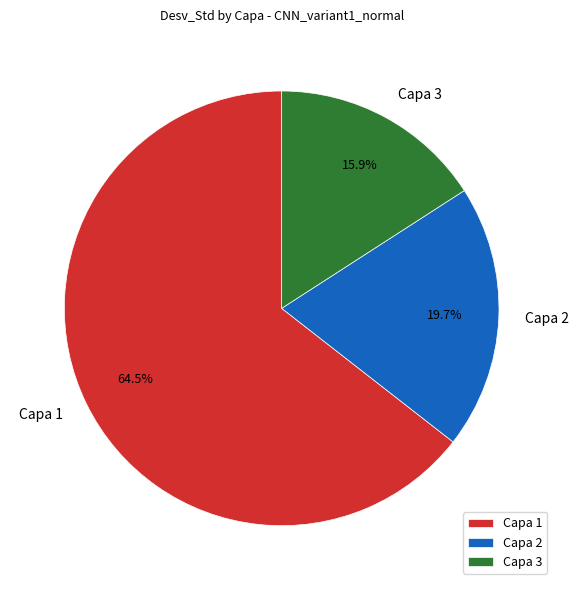

What percentage do Capa 1 and Capa 2 together represent?

84.1%